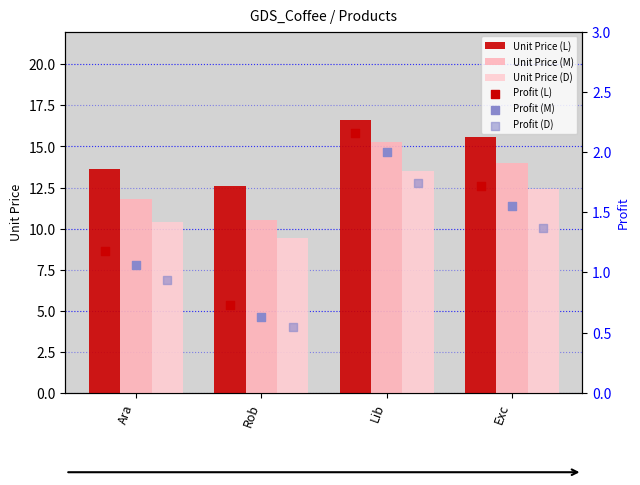

At how many categories does at least one series exceed 10?

4